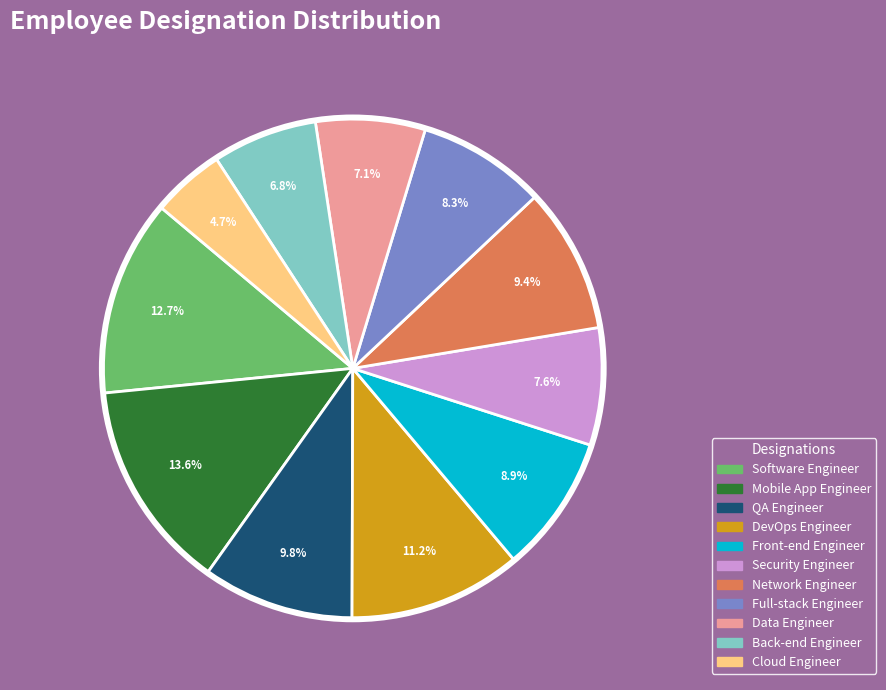

Is there a majority slice in this chart?

No